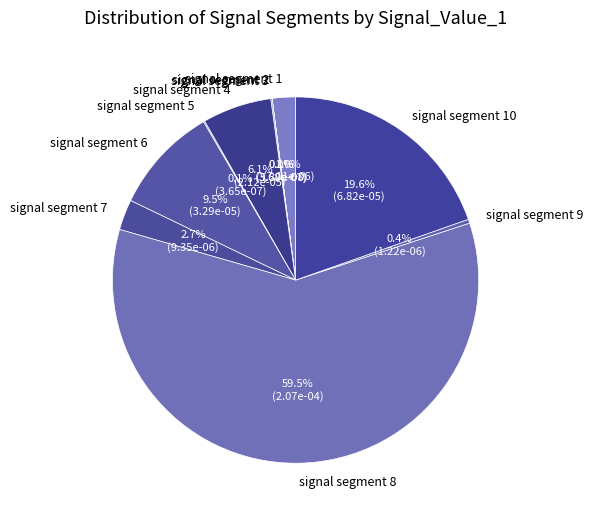

Which category accounts for the majority?

signal segment 8